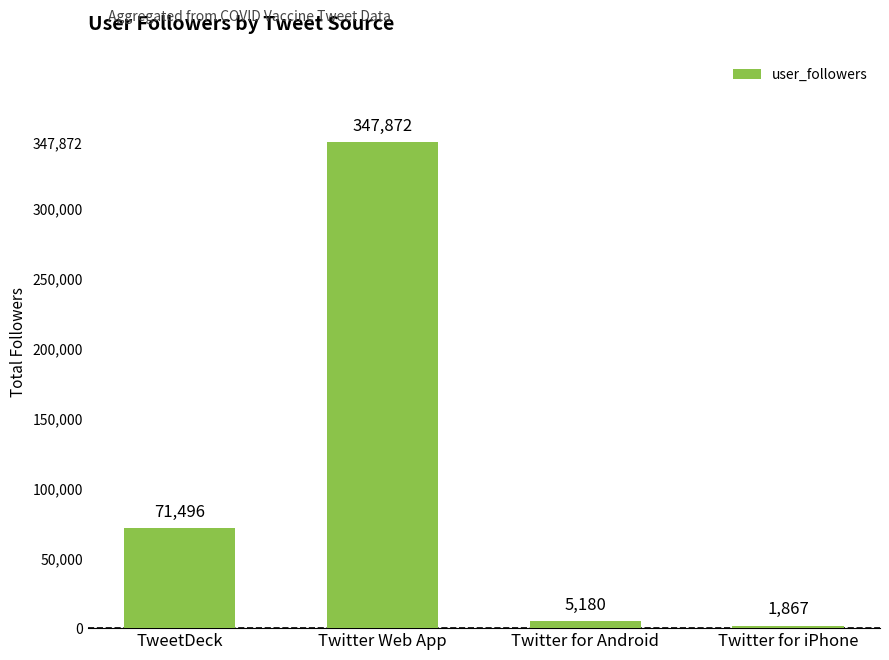

What is the value of the 3rd bar from the left?

5180